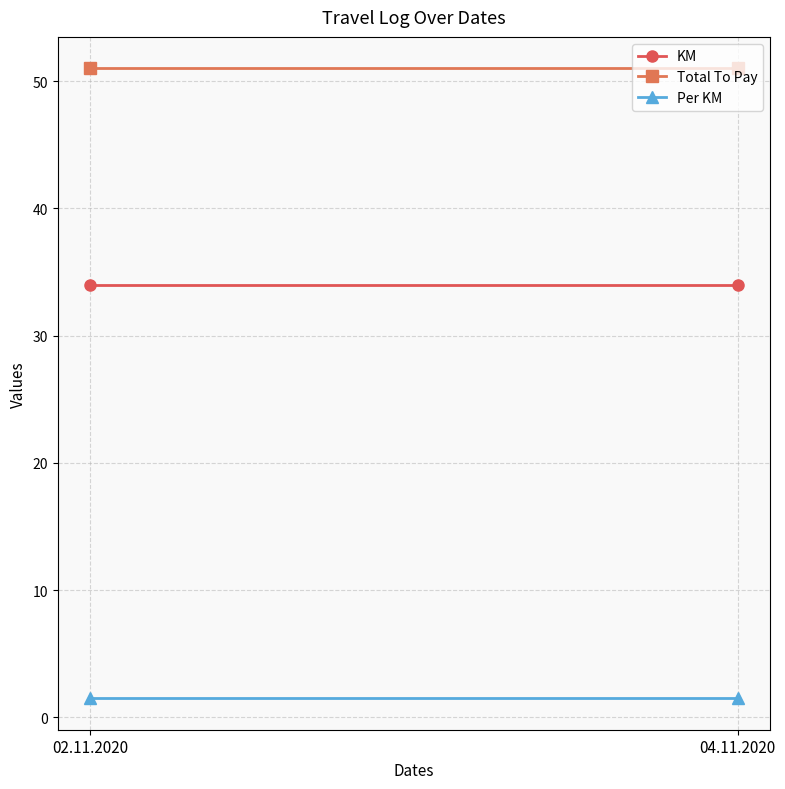

At which category is the sum across all series the highest?

02.11.2020